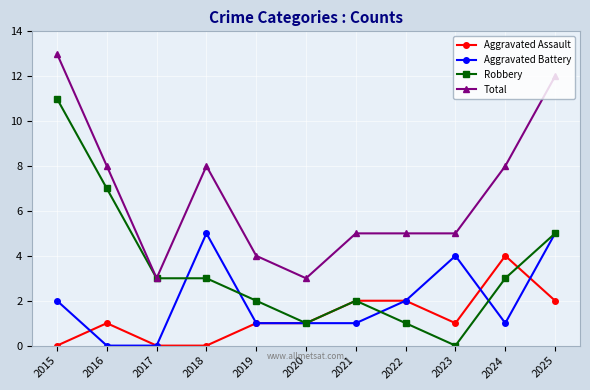

How many values in the Robbery series are below 3?

5